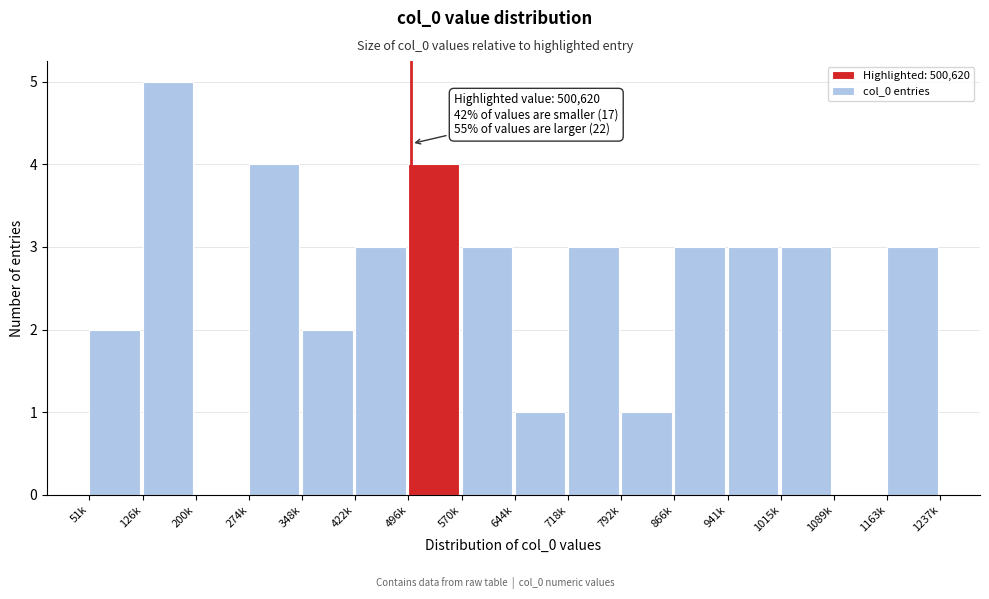

Reading left to right, what are all the values shown in this chart?

51k=2	126k=5	200k=0	274k=4	348k=2	422k=3	496k=4	570k=3	644k=1	718k=3	792k=1	866k=3	941k=3	1015k=3	1089k=0	1163k=3